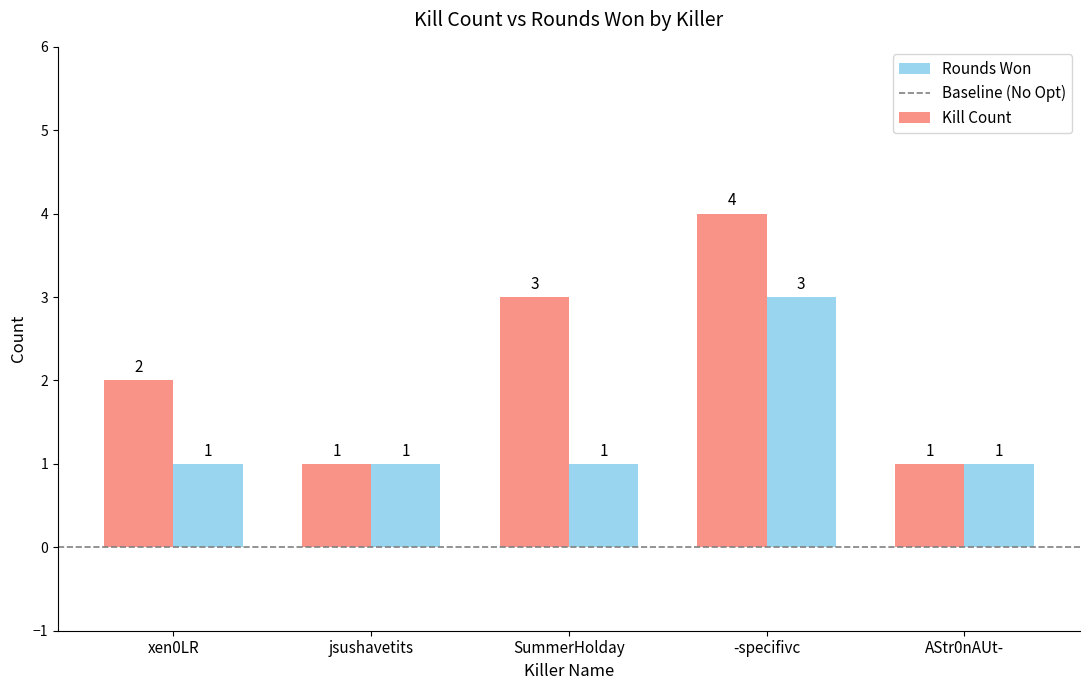

Which series has the largest total across all categories?

Kill Count